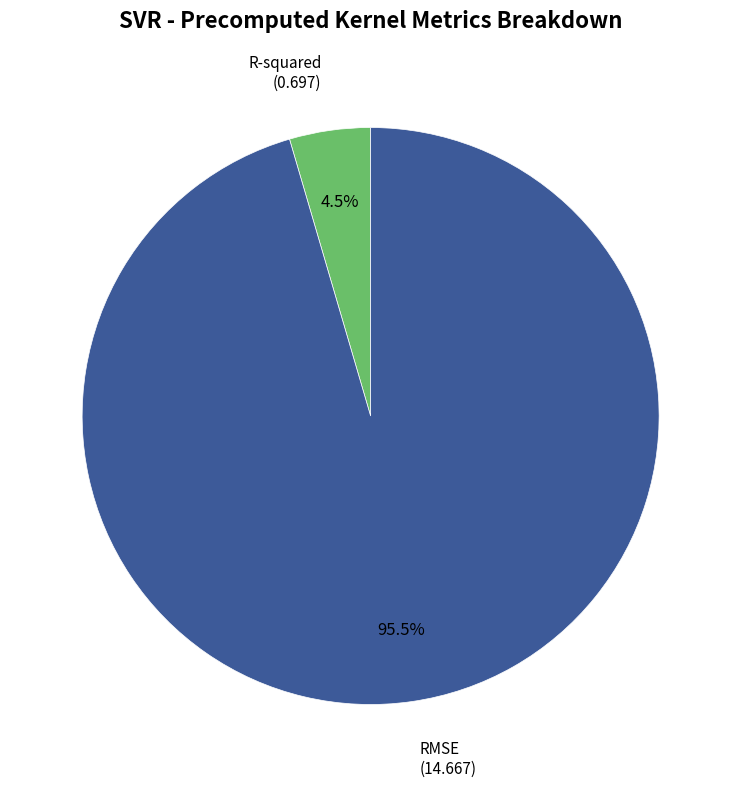

Is there any slice that represents more than half of the pie?

Yes